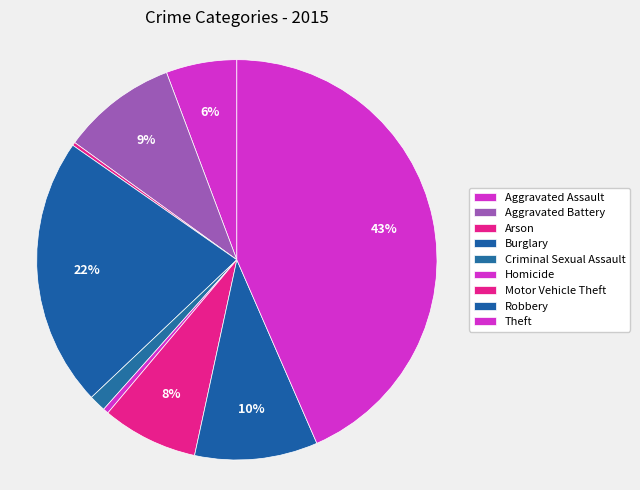

What is the largest slice in the pie chart?

Theft